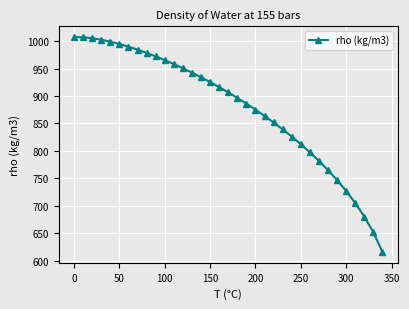

What is the greatest value displayed?

1007.6